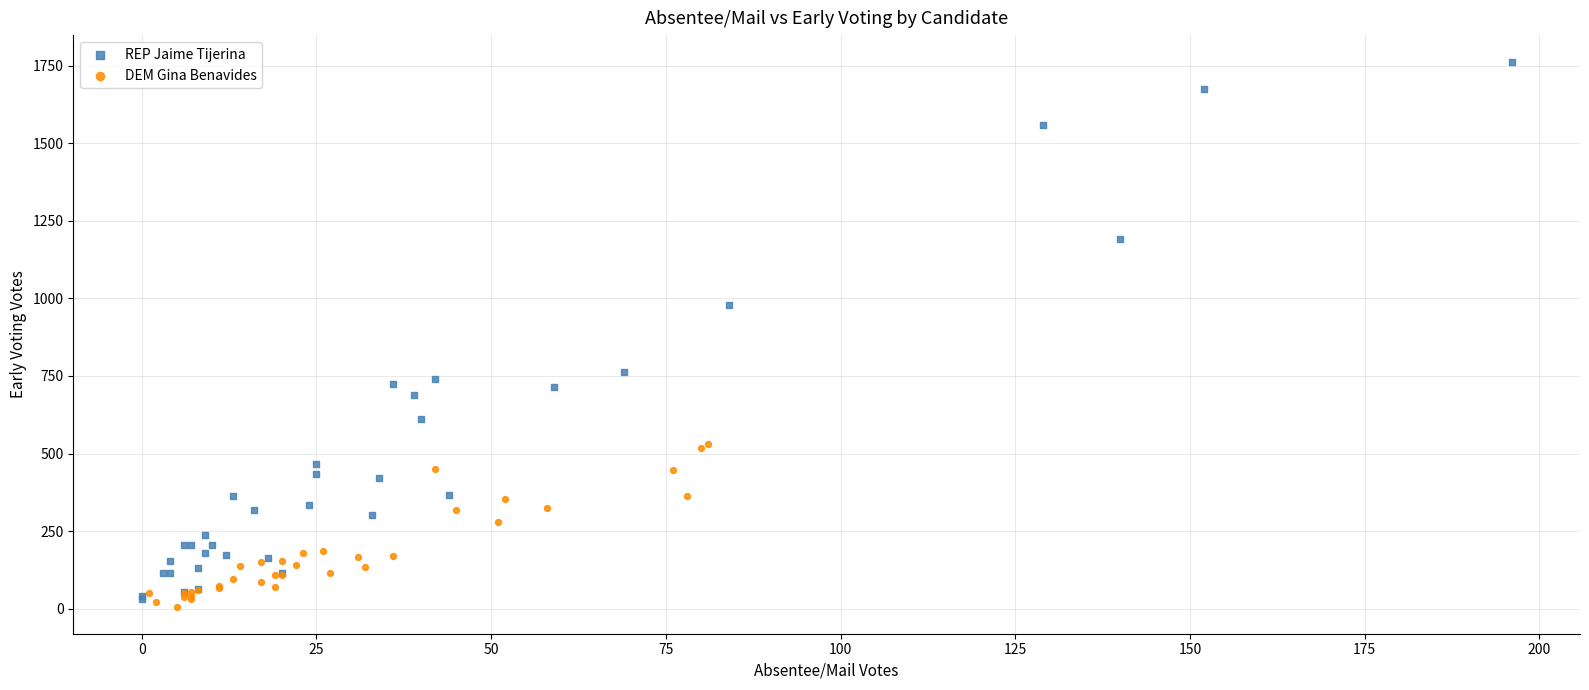

Which series reaches the maximum Y coordinate?

REP Jaime Tijerina